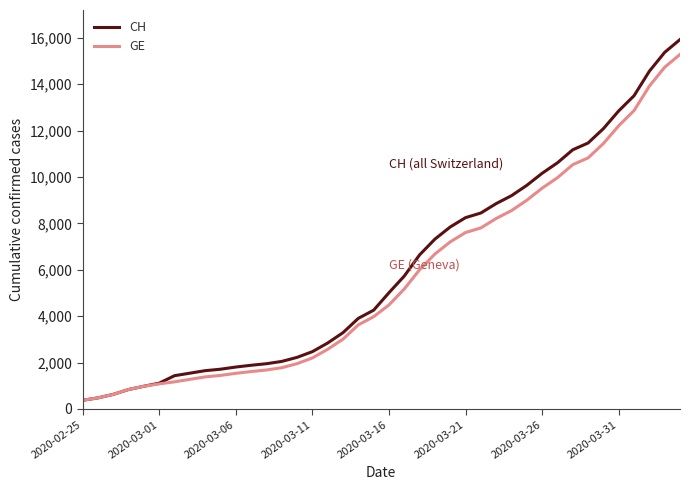

Which series has the widest spread of values?

CH